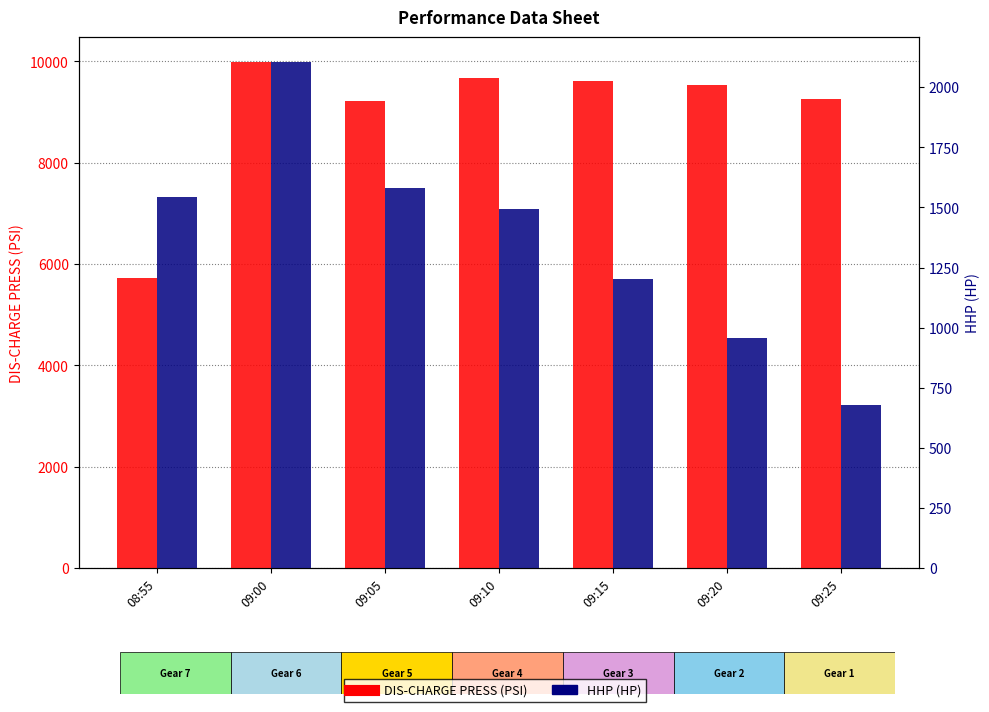

True or false: HHP (HP) has a value of 700.4 at 09:10.

False